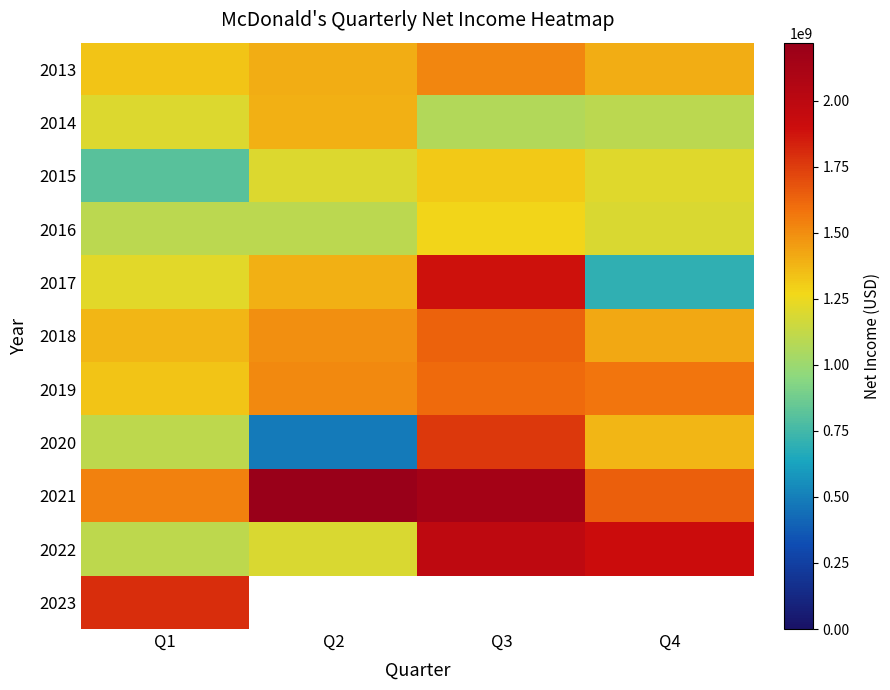

What is the sum of all 2018 values?

5924300000.0